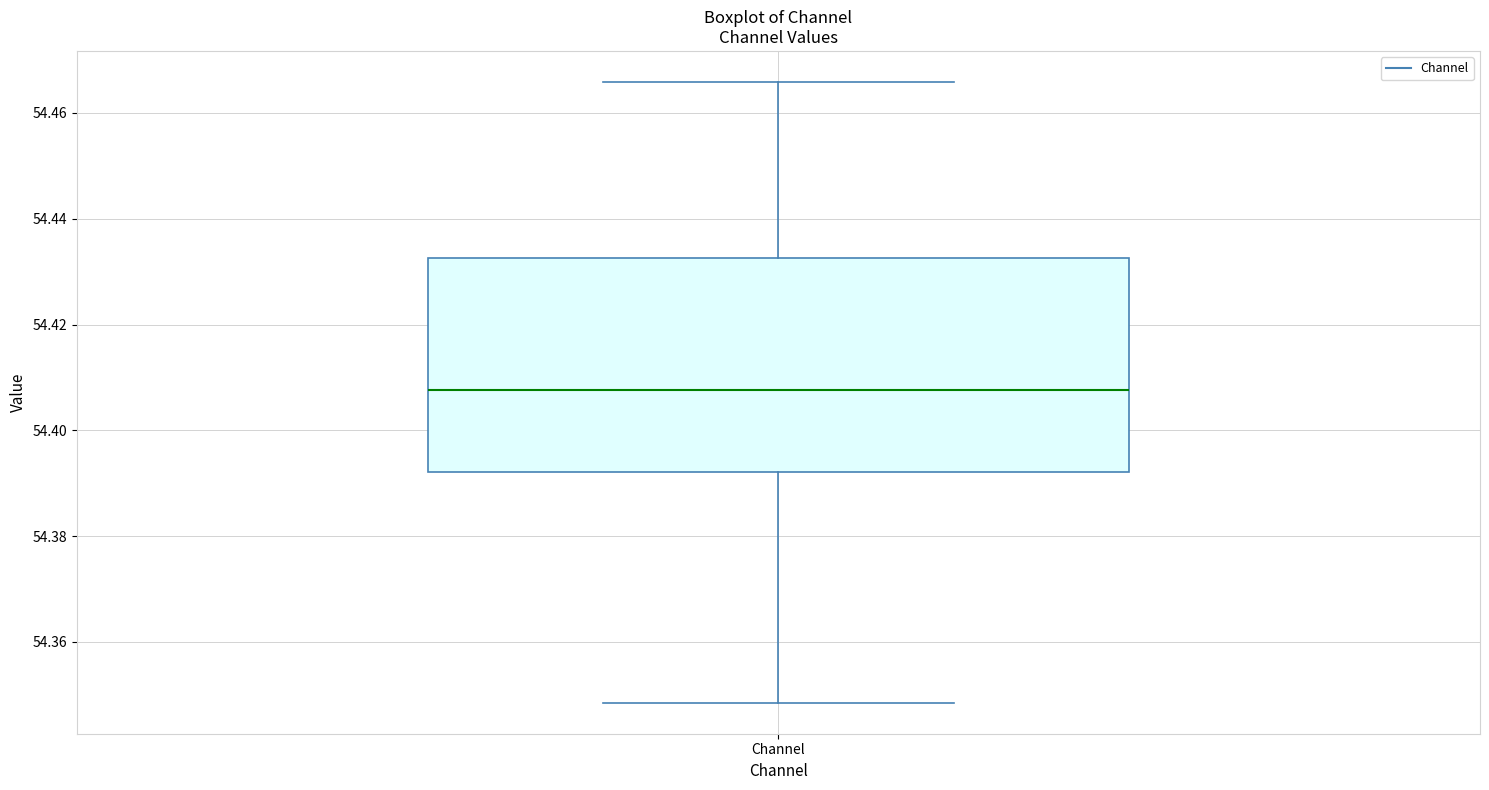

Read this box plot against the y-axis: the position of the median line, the range covered by the box, and the ends of both whiskers. The values are not printed on the chart, so give them approximately, as read against the axis.

median 54.408, box 54.392 to 54.432, whiskers 54.348 to 54.466